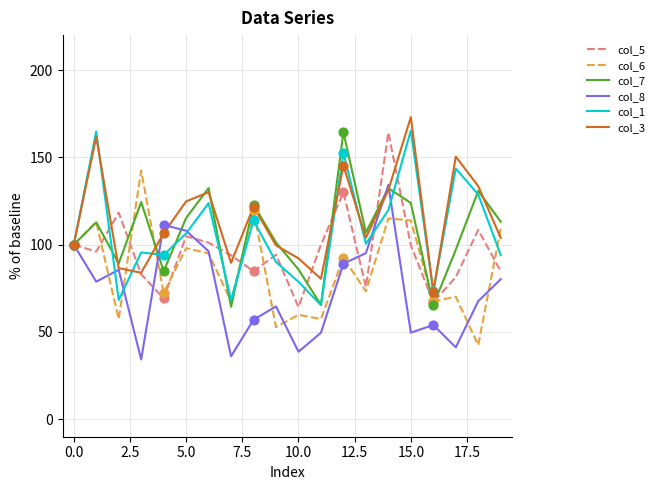

What is the minimum value for col_5?

64.2